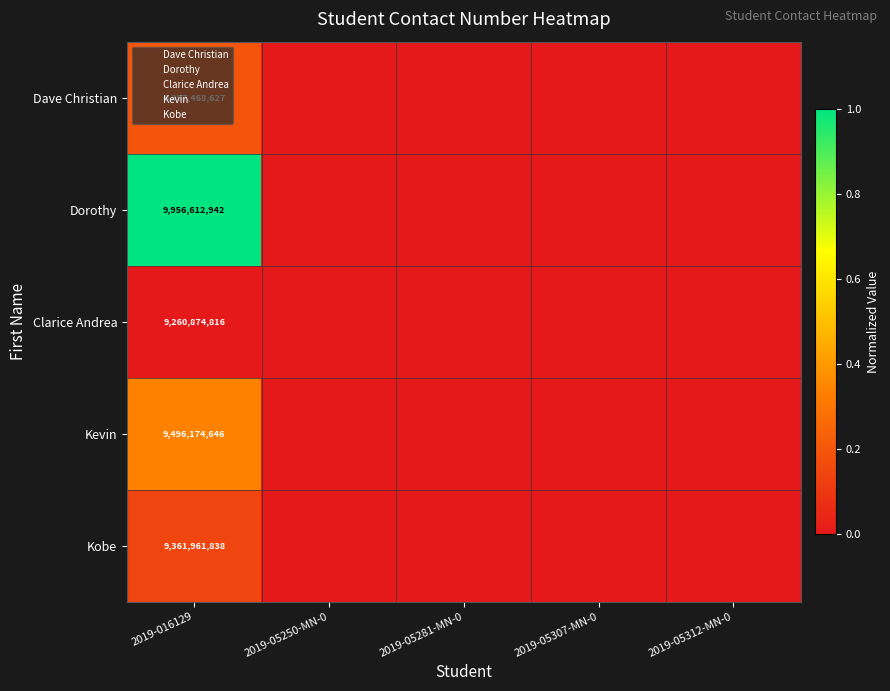

At which label does Dave Christian reach its minimum?

2019-05250-MN-0